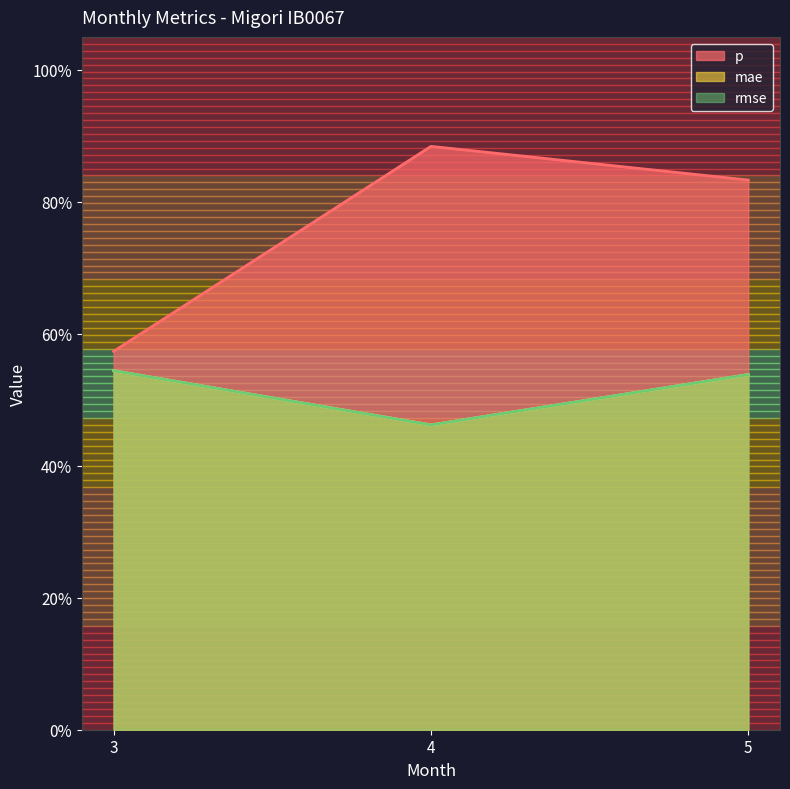

List the labels in order of mae value, smallest first.

4, 5, 3